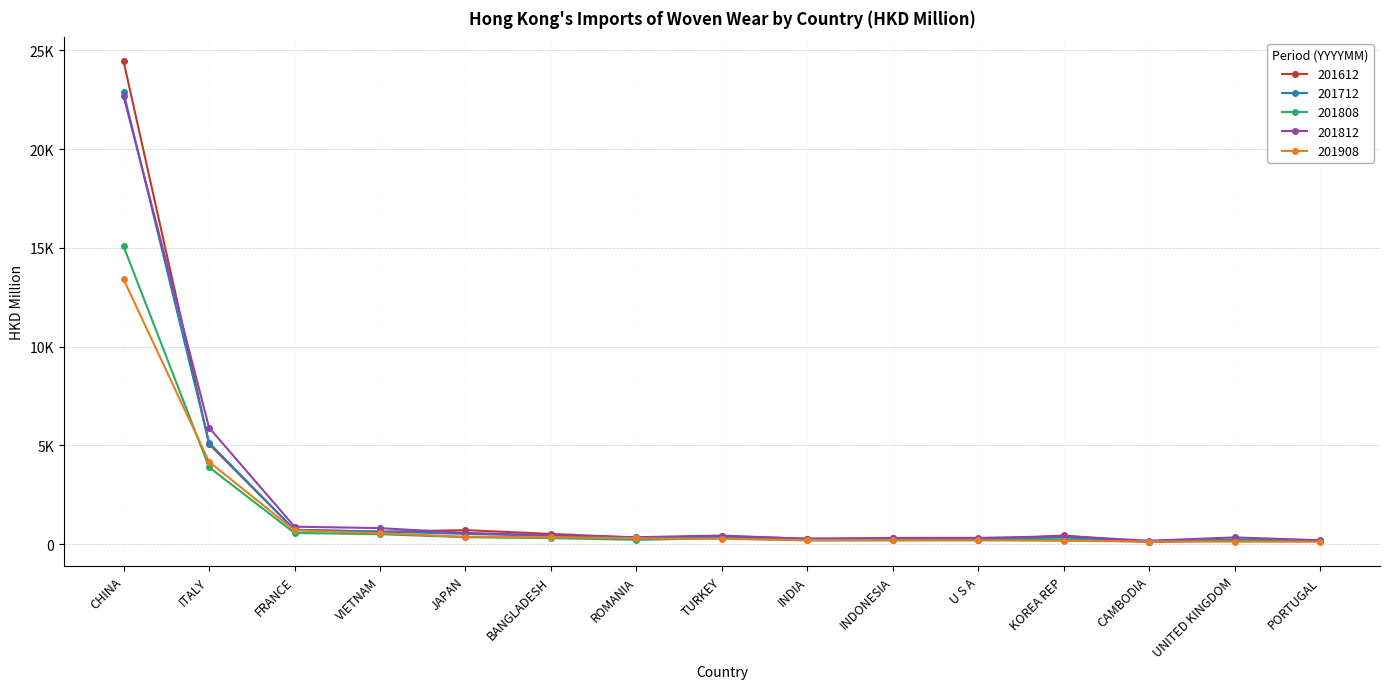

List the series in order of their peak value, highest first.

201612, 201712, 201812, 201808, 201908